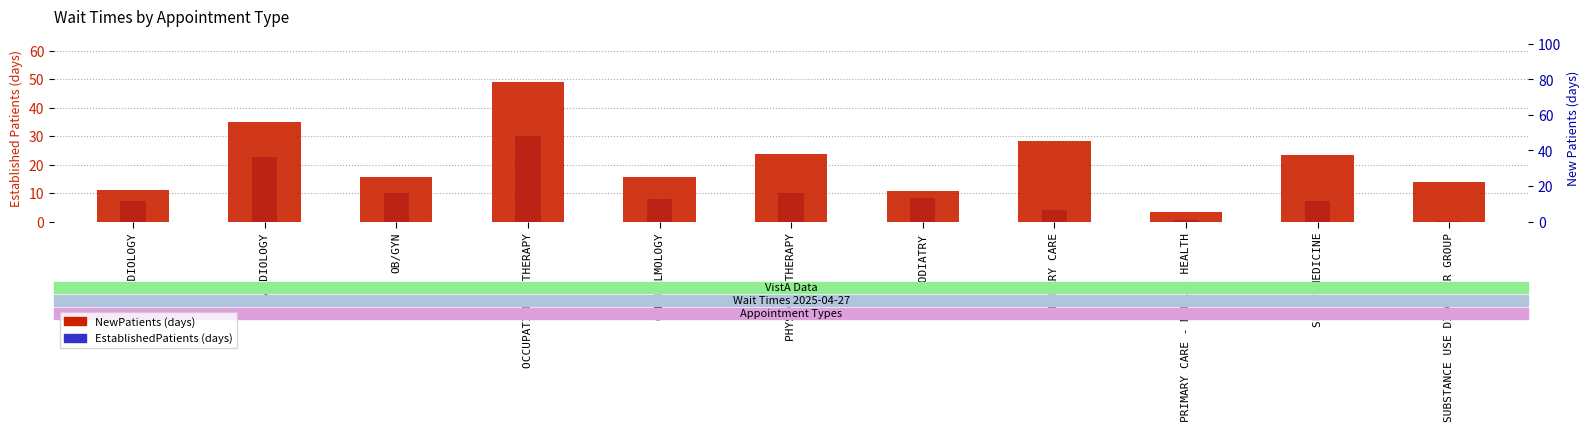

At which label does NewPatients first exceed 25?

CARDIOLOGY